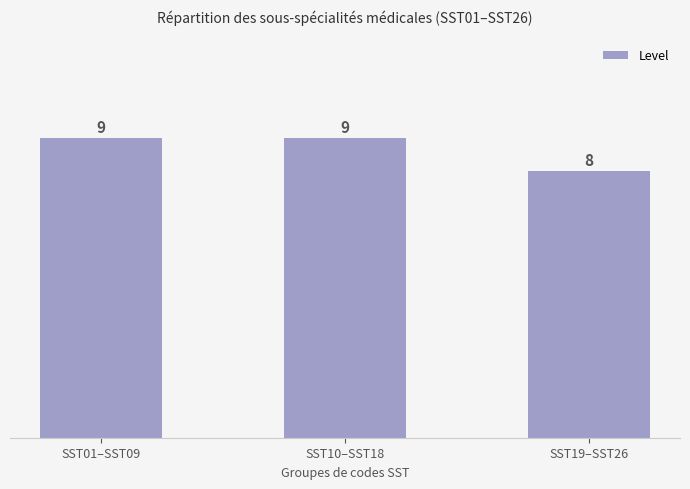

What is the difference between the maximum and minimum values?

1